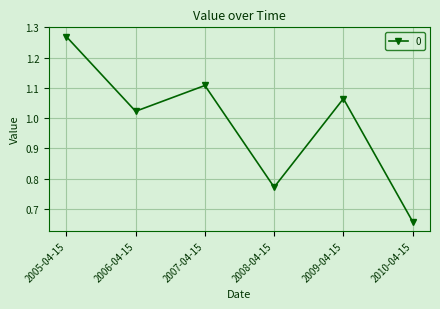

Between 2005-04-15 and 2009-04-15, which is larger?

2005-04-15